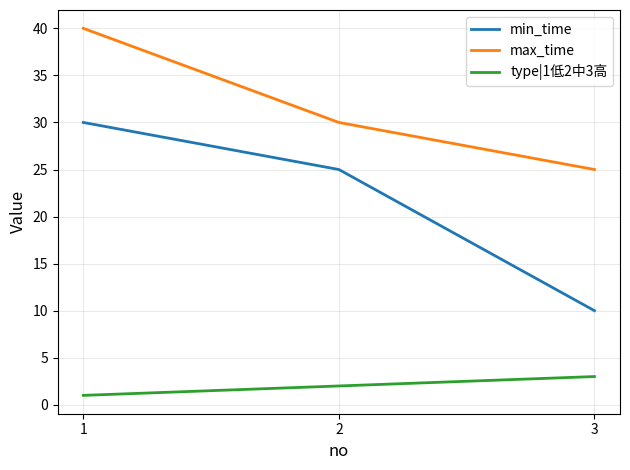

List the series in order of their peak value, highest first.

max_time, min_time, type|1低2中3高